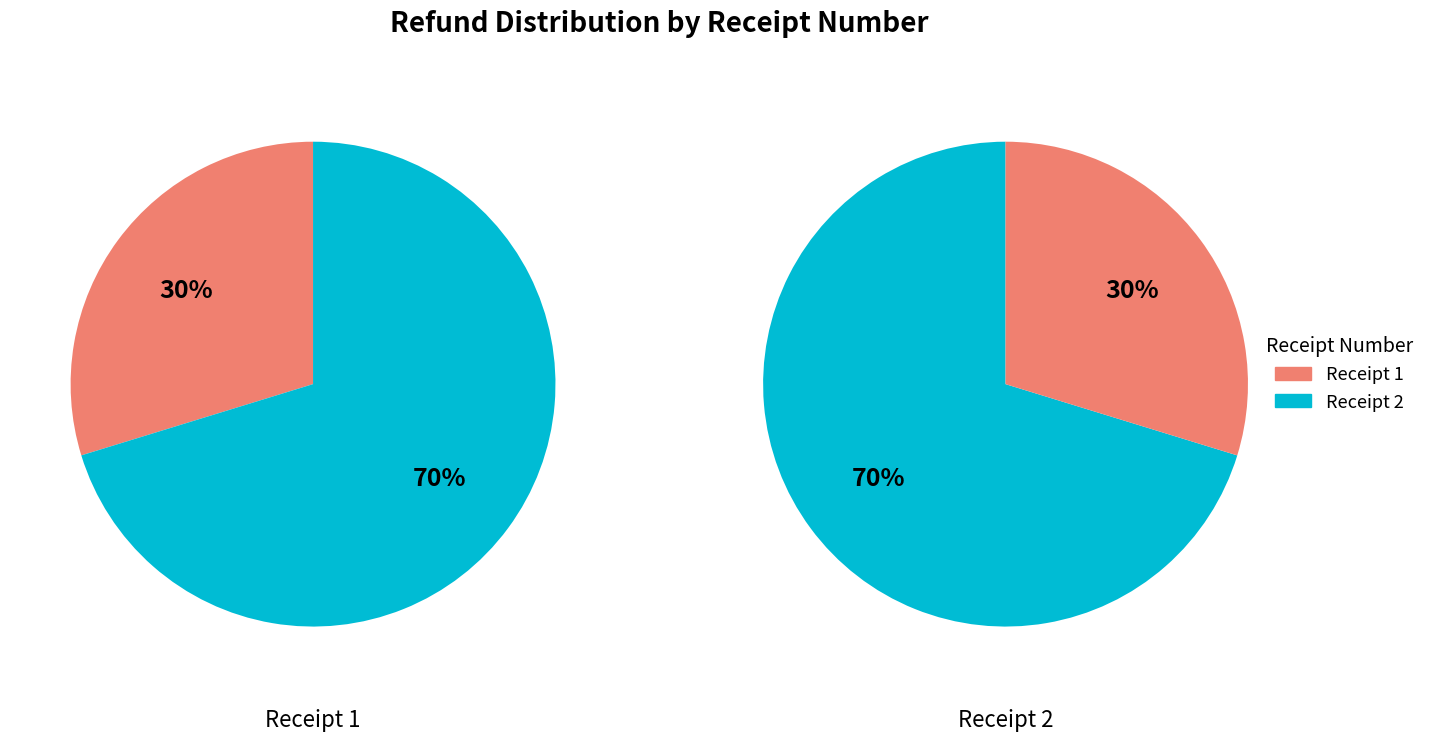

Which slice is the largest?

2